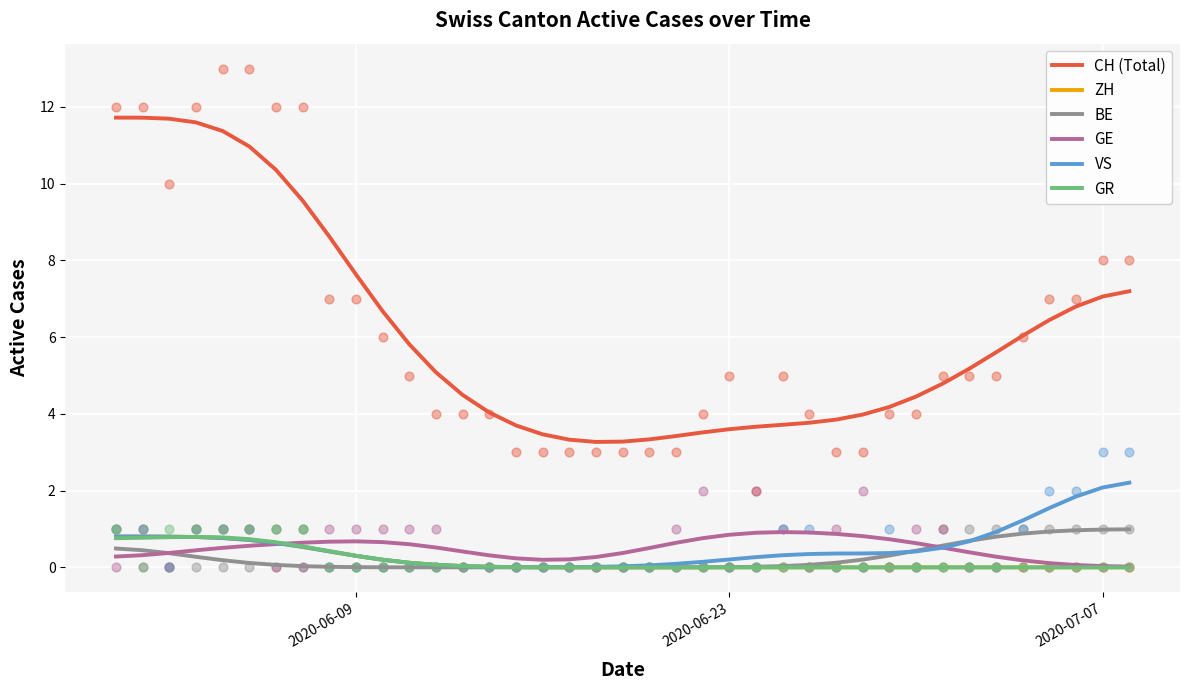

What is the highest value of the ZH series?

0.8